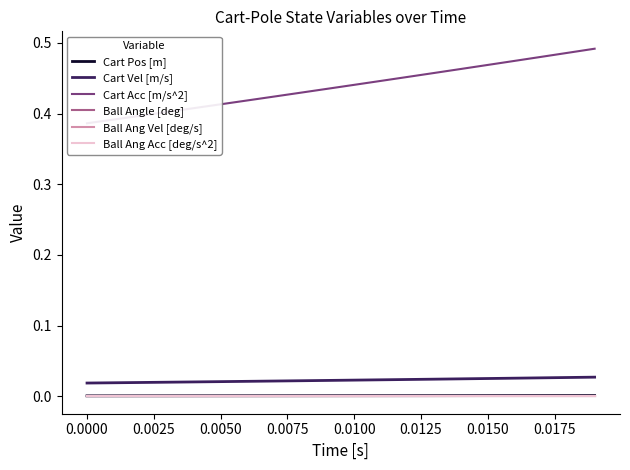

True or false: Ball Ang Vel [deg/s] and Cart Vel [m/s] intersect in this chart.

False